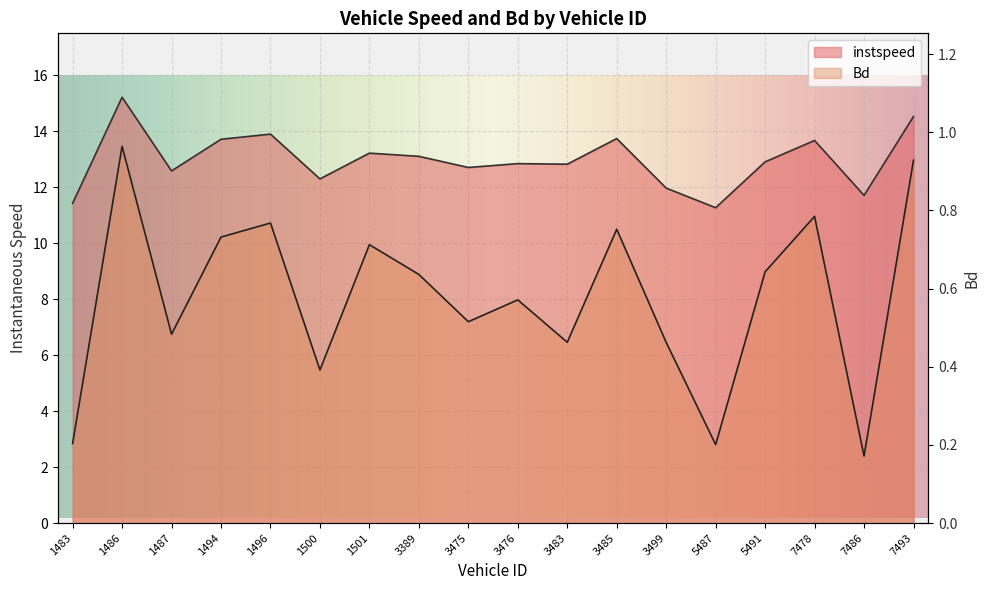

How many lines are shown in the chart?

2